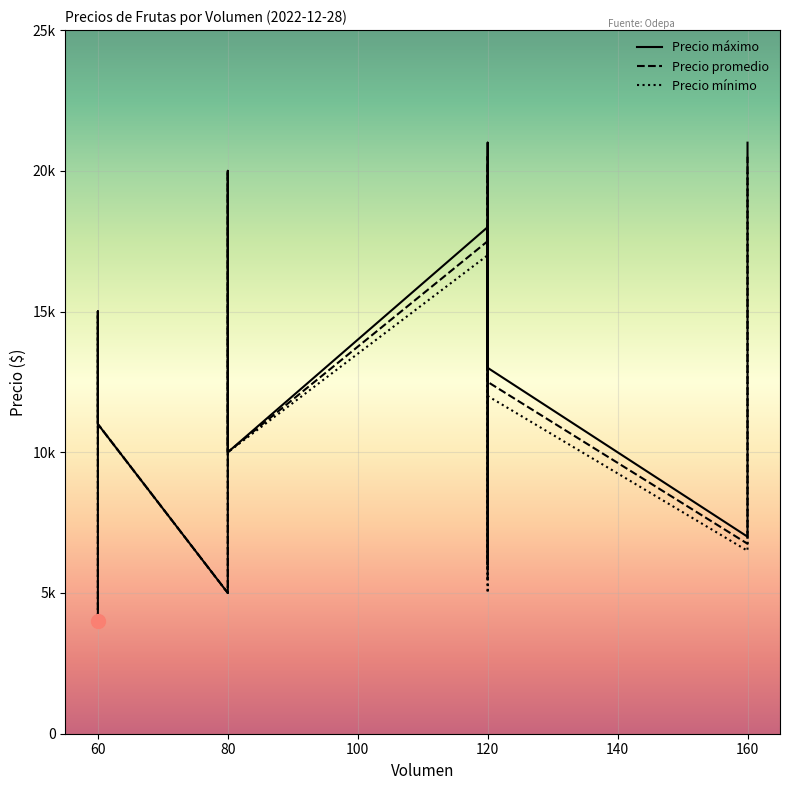

True or false: Precio máximo and Precio mínimo intersect in this chart.

False